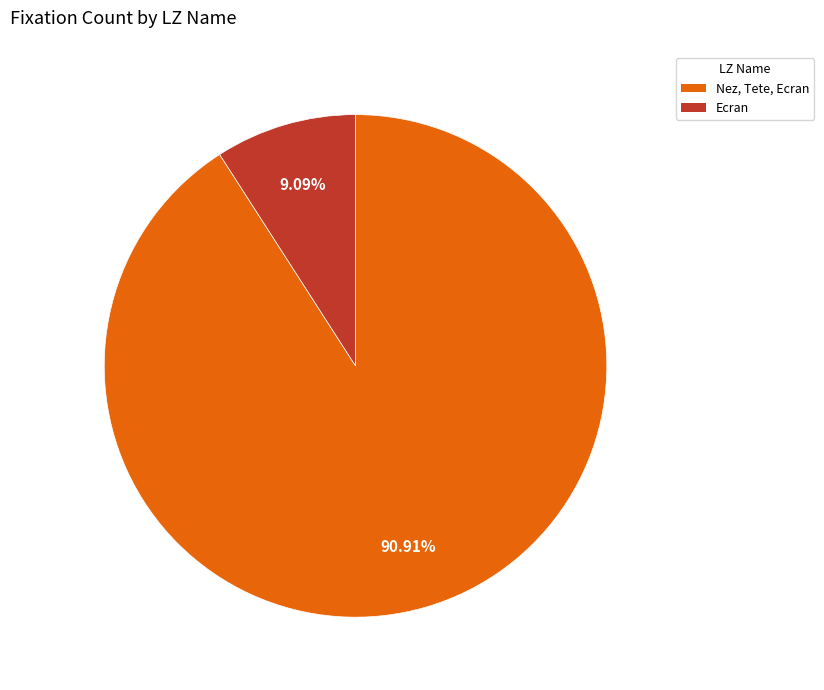

Count the number of slices in the pie.

2